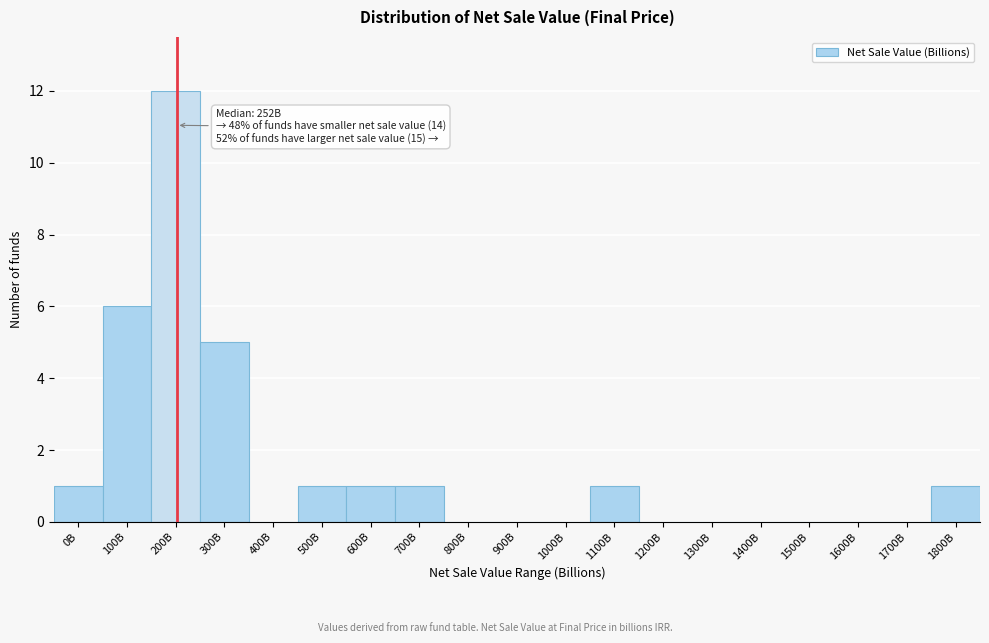

Reading left to right, transcribe all the data shown in this chart.

0B=1	100B=6	200B=12	300B=5	400B=0	500B=1	600B=1	700B=1	800B=0	900B=0	1000B=0	1100B=1	1200B=0	1300B=0	1400B=0	1500B=0	1600B=0	1700B=0	1800B=1